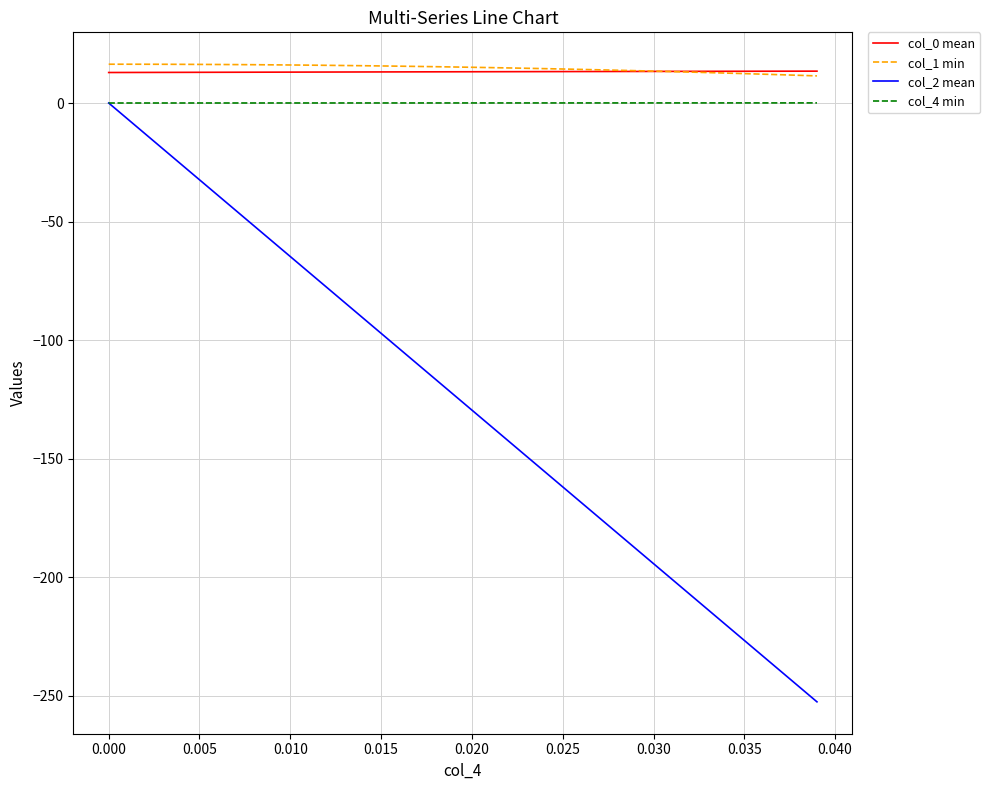

True or false: col_2 mean and col_0 mean intersect in this chart.

False